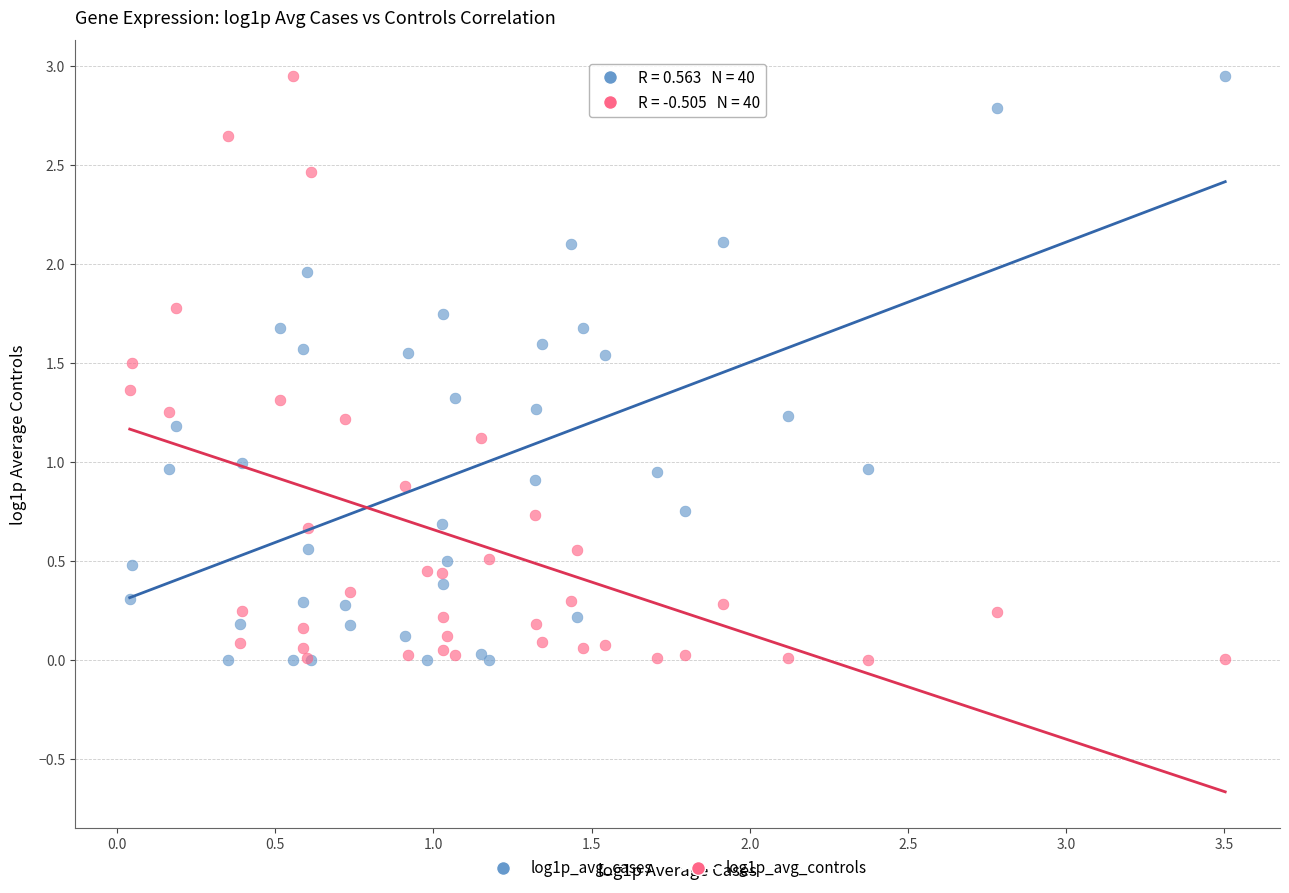

What is the X range (max minus min) for the scatter plot?

3.5